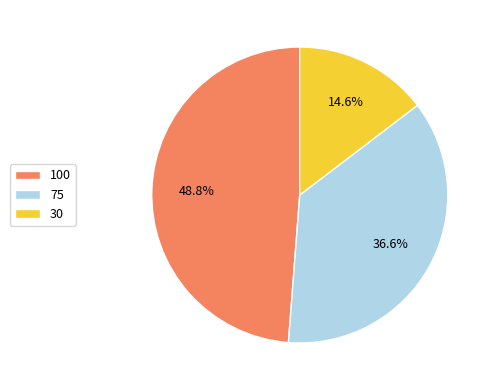

True or false: 30 accounts for 15% of the total.

True